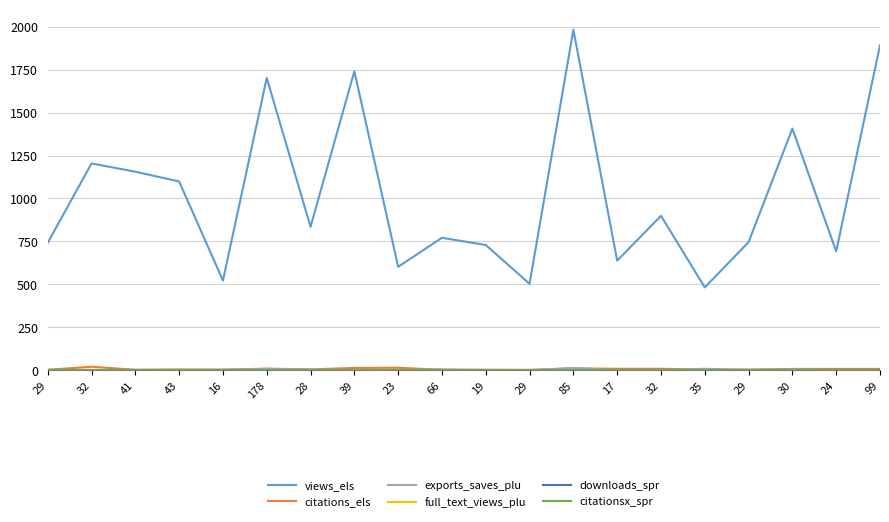

True or false: exports_saves_plu and full_text_views_plu intersect in this chart.

False